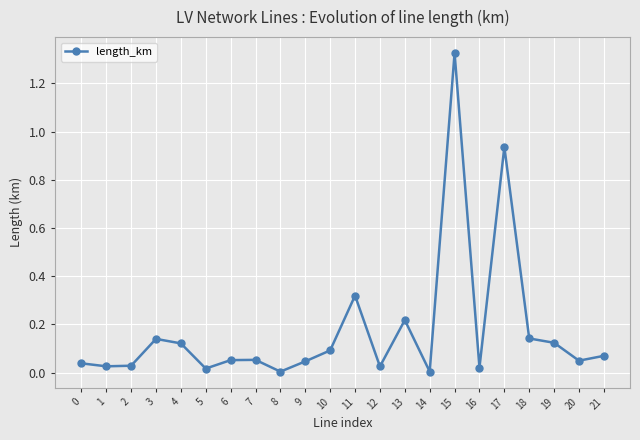

Is it true that the value at 5 is 0.0?

True